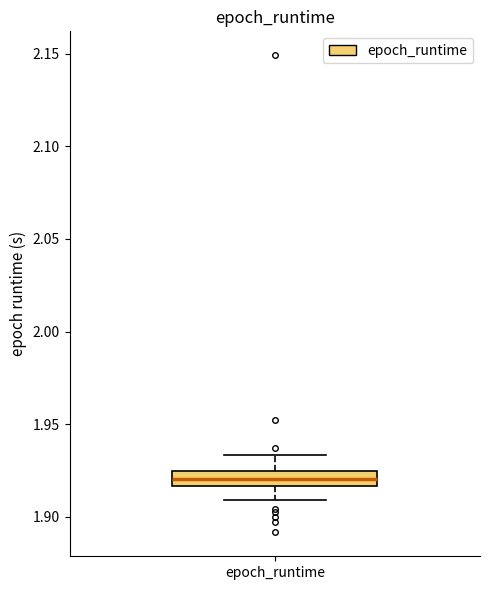

Transcribe this box plot: give where the median line is, the range the box spans, and where the two whiskers end, as read against the y-axis. The values are not printed on the chart, so give them approximately, as read against the axis.

median 1.920, box 1.915 to 1.925, whiskers 1.910 to 1.935